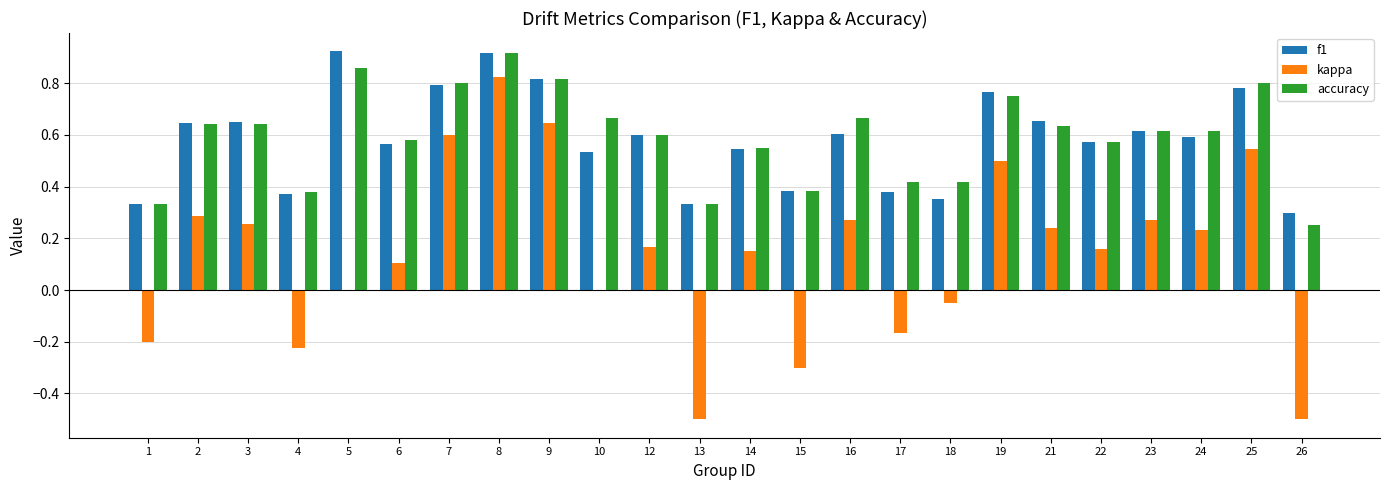

What is the sum of all kappa values?

3.3